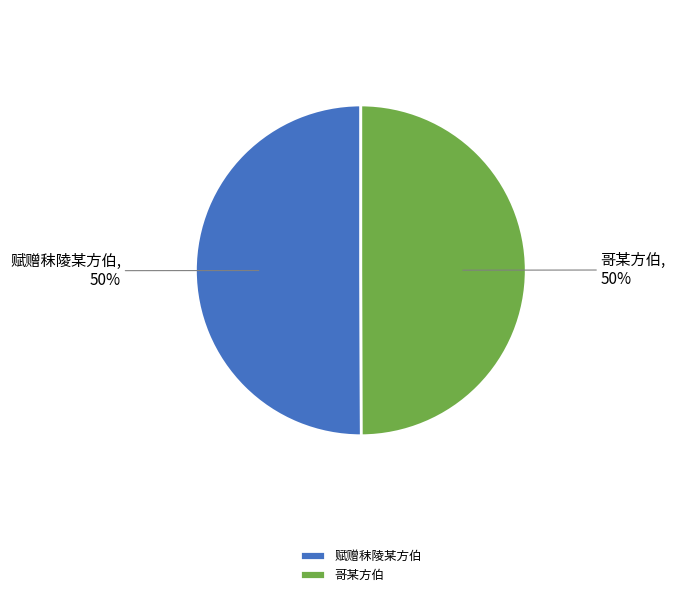

The 赋赠秣陵某方伯 slice represents 60% of the pie. True or false?

False